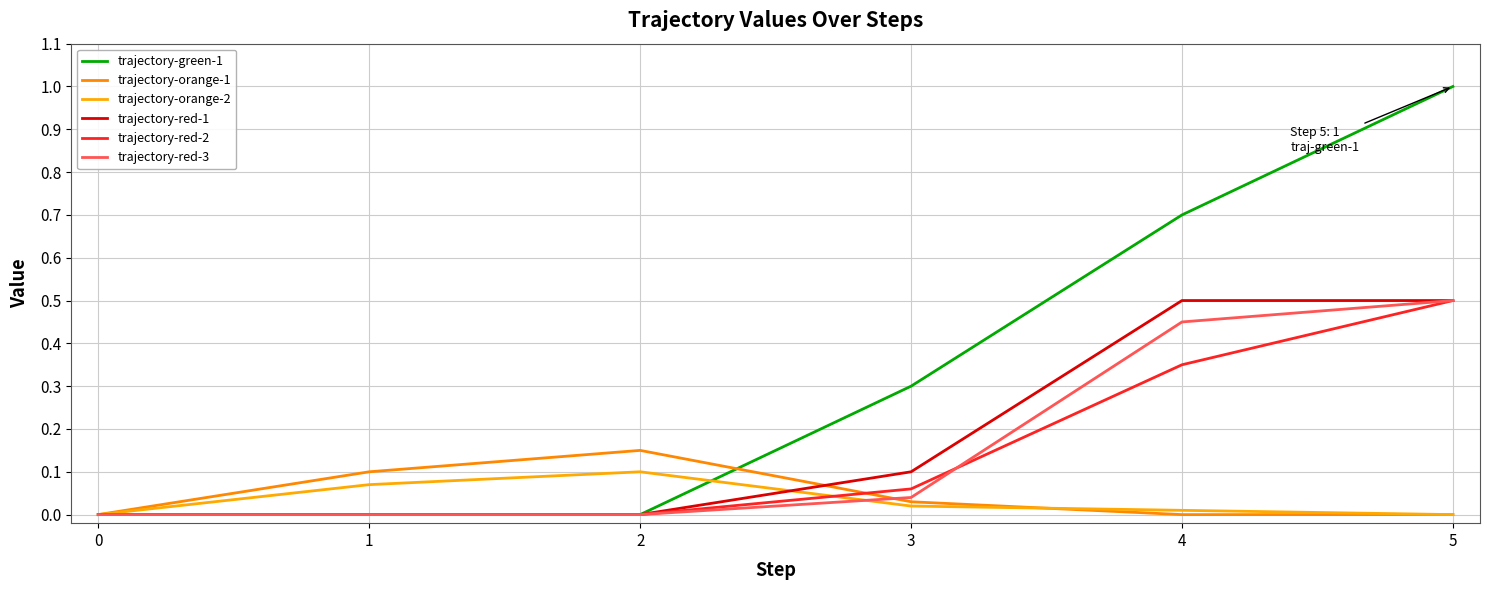

At how many categories does at least one series exceed 0?

5